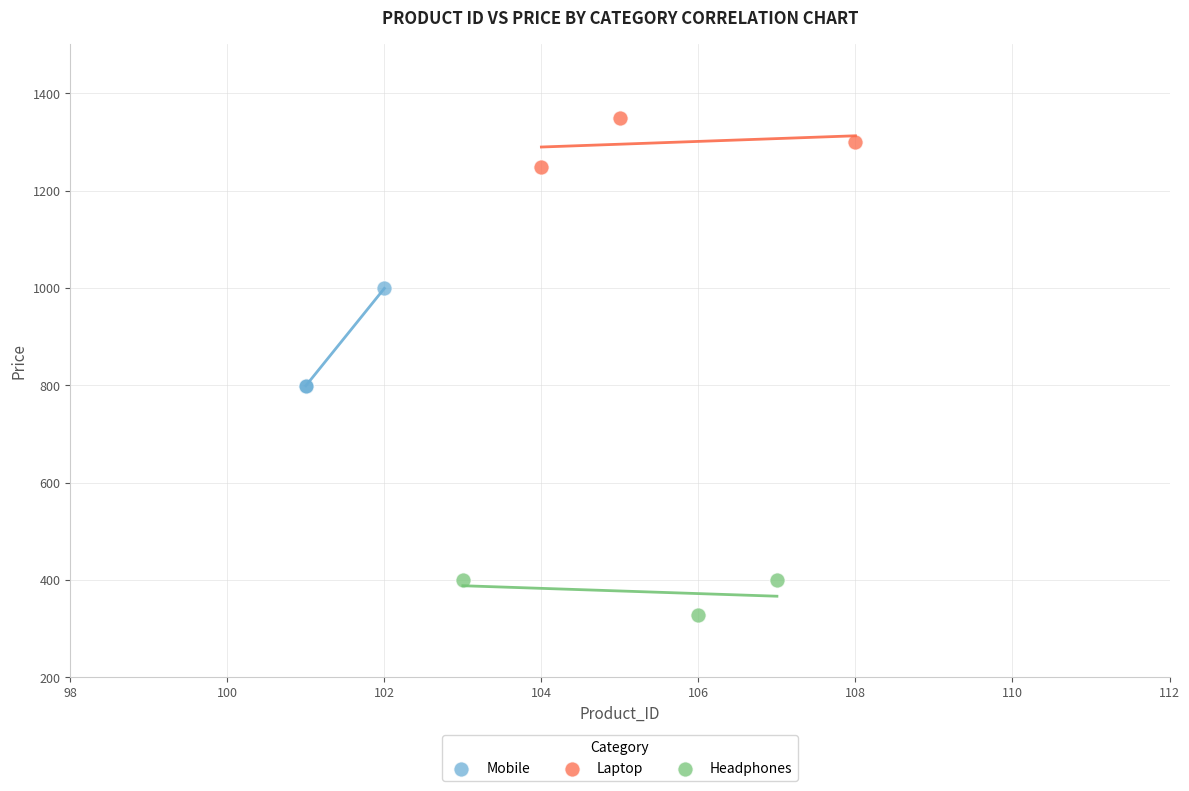

Which series has the widest spread of Y values?

Mobile